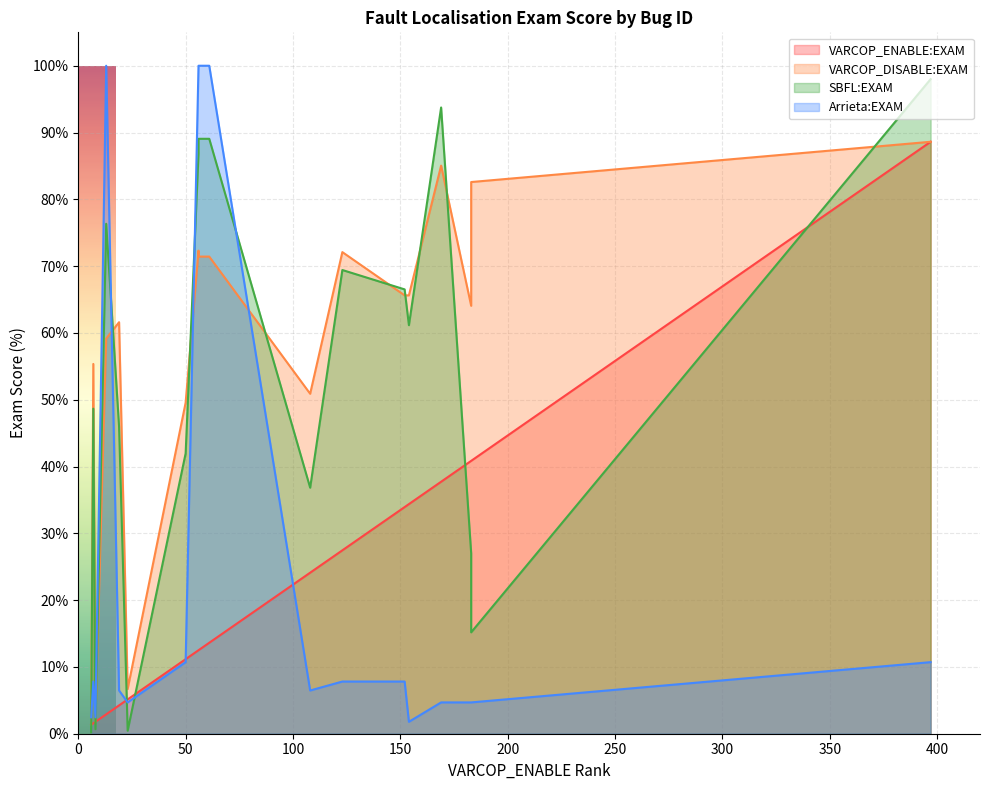

Is it true that SBFL:EXAM equals 121.8 at ID_80?

False